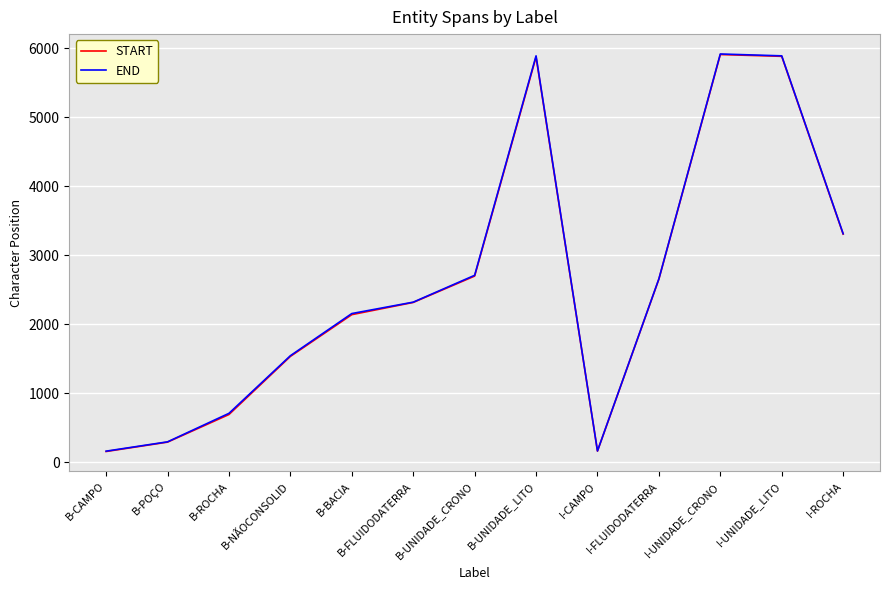

What is the difference between the maximum and minimum values in the START series?

5752